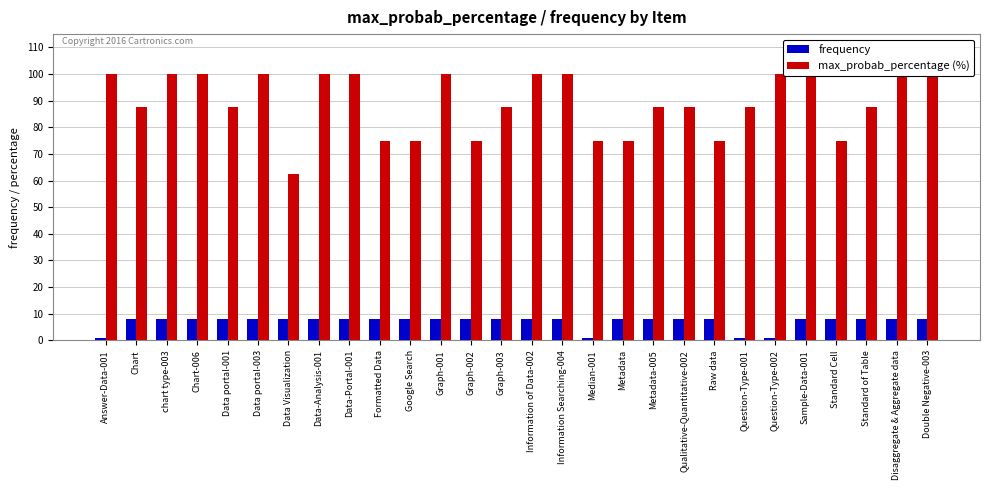

Reading left to right, what are all the values shown in this chart?

frequency: Answer-Data-001=1.0	Chart=8.0	chart type-003=8.0	Chart-006=8.0	Data portal-001=8.0	Data portal-003=8.0	Data Visualization=8.0	Data-Analysis-001=8.0	Data-Portal-001=8.0	Formatted Data=8.0	Google Search=8.0	Graph-001=8.0	Graph-002=8.0	Graph-003=8.0	Information of Data-002=8.0	Information Searching-004=8.0	Median-001=1.0	Metadata=8.0	Metadata-005=8.0	Qualitative-Quantitative-002=8.0	Raw data=8.0	Question-Type-001=1.0	Question-Type-002=1.0	Sample-Data-001=8.0	Standard Cell=8.0	Standard of Table=8.0	Disaggregate & Aggregate data=8.0	Double Negative-003=8.0
max_probab_percentage (%): Answer-Data-001=100.0	Chart=87.5	chart type-003=100.0	Chart-006=100.0	Data portal-001=87.5	Data portal-003=100.0	Data Visualization=62.5	Data-Analysis-001=100.0	Data-Portal-001=100.0	Formatted Data=75.0	Google Search=75.0	Graph-001=100.0	Graph-002=75.0	Graph-003=87.5	Information of Data-002=100.0	Information Searching-004=100.0	Median-001=75.0	Metadata=75.0	Metadata-005=87.5	Qualitative-Quantitative-002=87.5	Raw data=75.0	Question-Type-001=87.5	Question-Type-002=100.0	Sample-Data-001=100.0	Standard Cell=75.0	Standard of Table=87.5	Disaggregate & Aggregate data=100.0	Double Negative-003=100.0